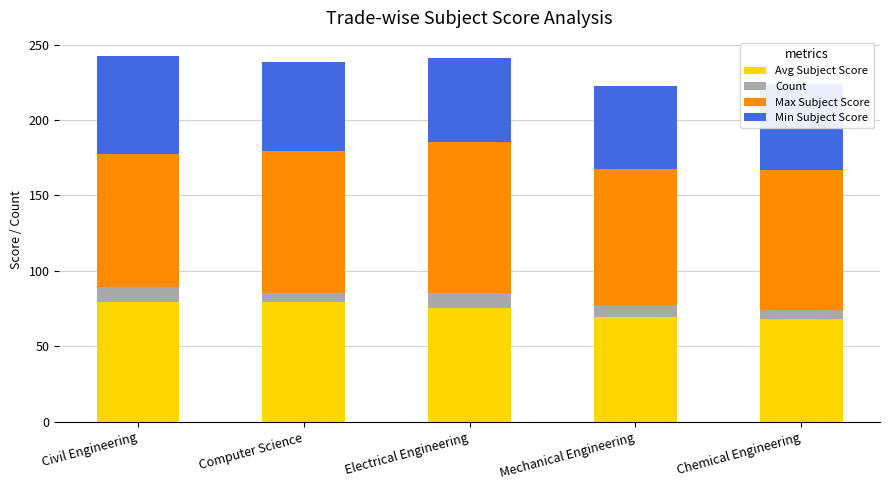

How many data points does each series have?

5